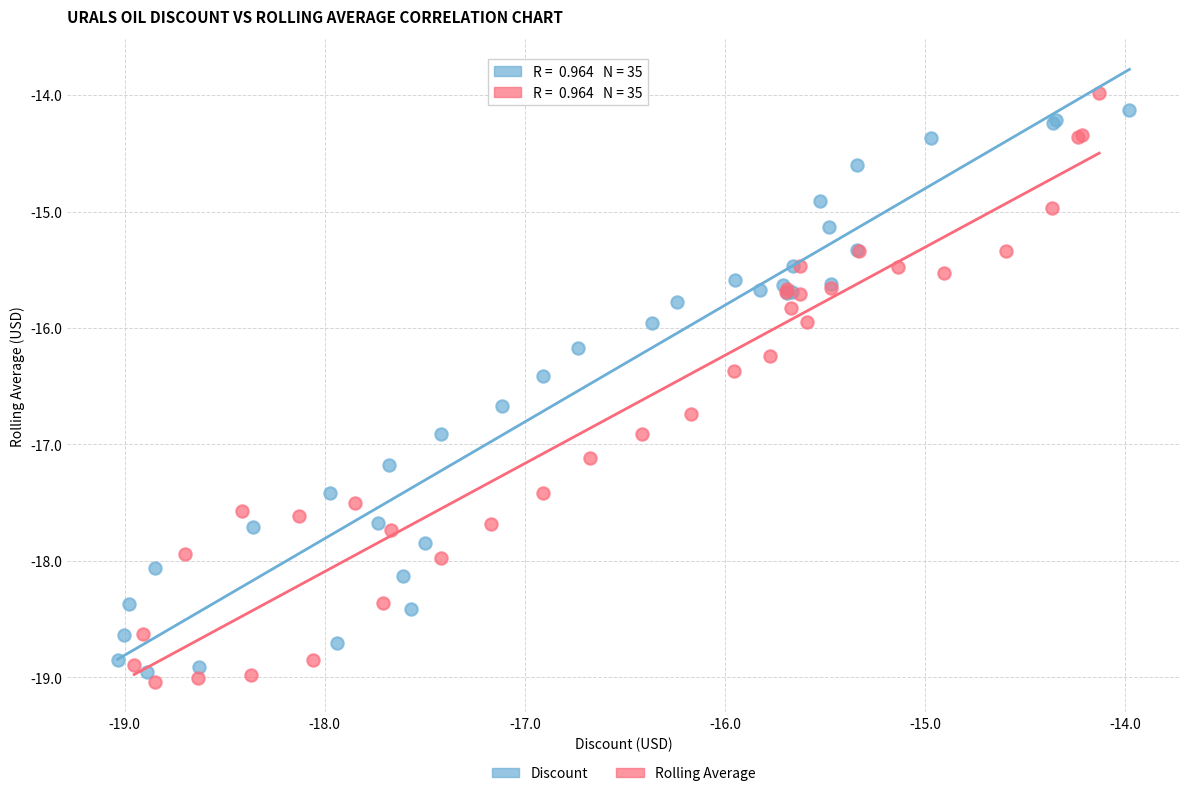

Which series has the widest spread of Y values?

Rolling Average